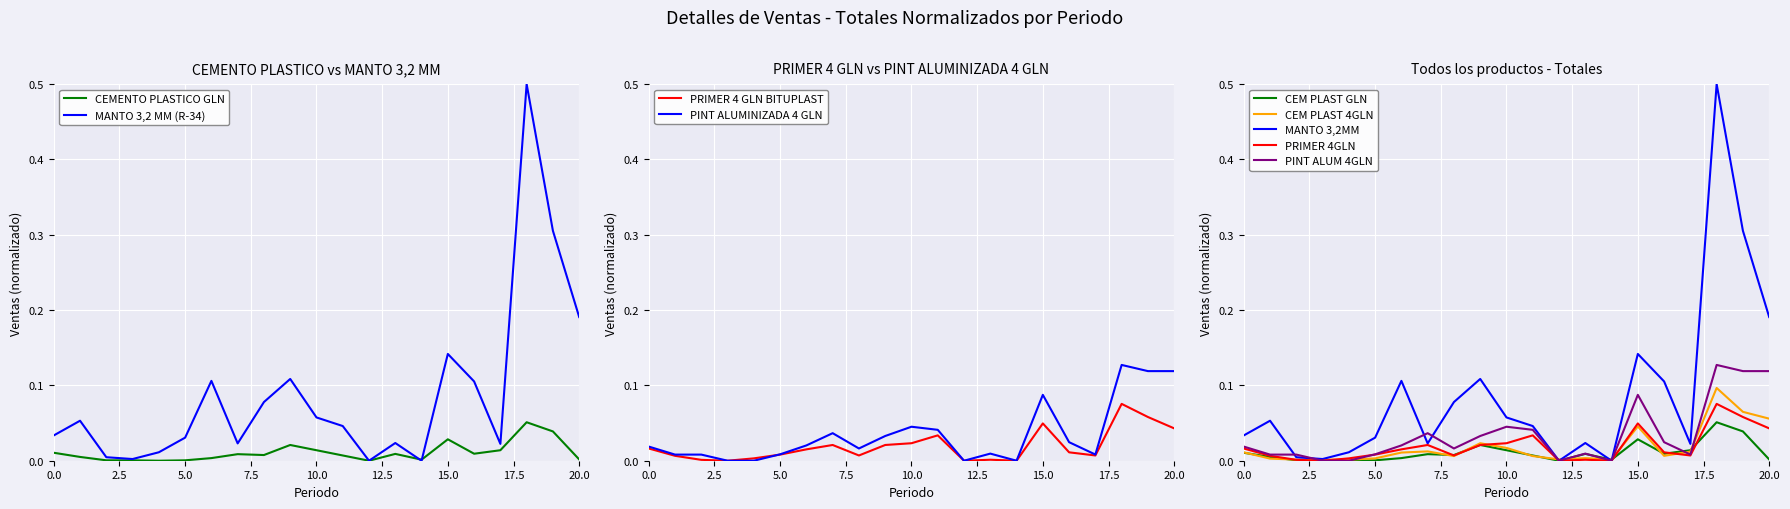

True or false: PINT ALUMINIZADA 4 GLN BITUPLAST and PRIMER 4 GLN BITUPLAST cross at least once.

True